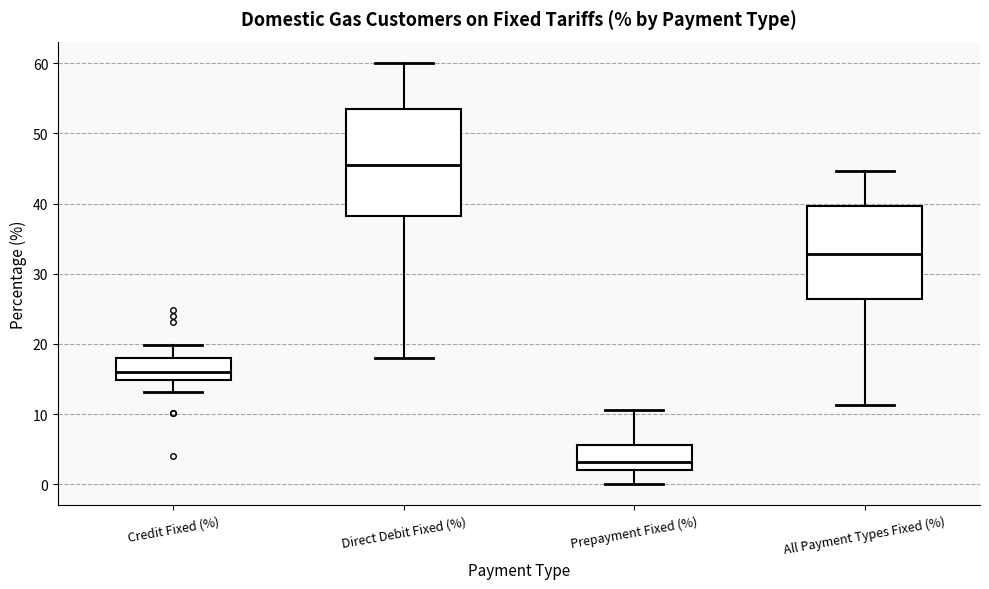

Where does the upper whisker of the box for Direct Debit Fixed (%) end on the y-axis? The values are not printed on the chart, so give them approximately, as read against the axis.

60